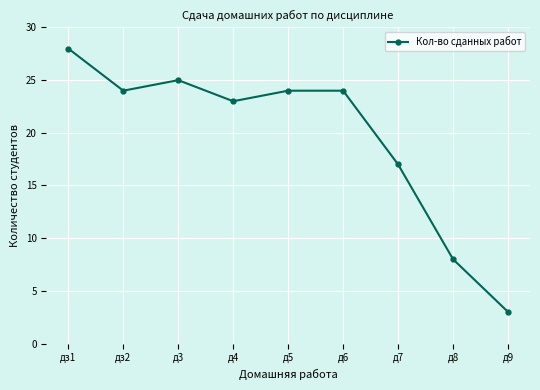

Approximately how many times larger is the value at д7 compared to дз2?

0.7